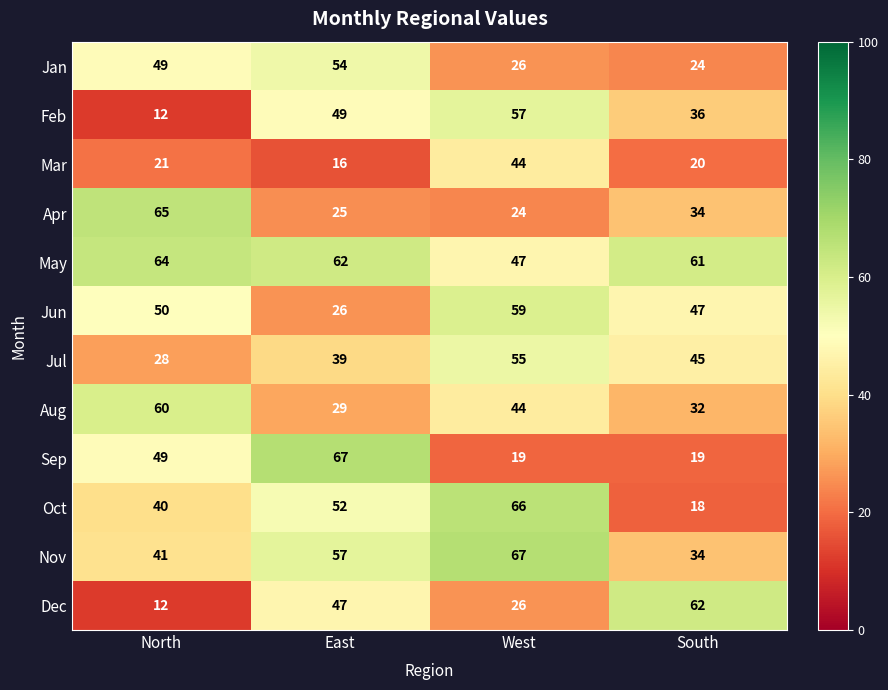

At which label does Jul reach its peak?

West